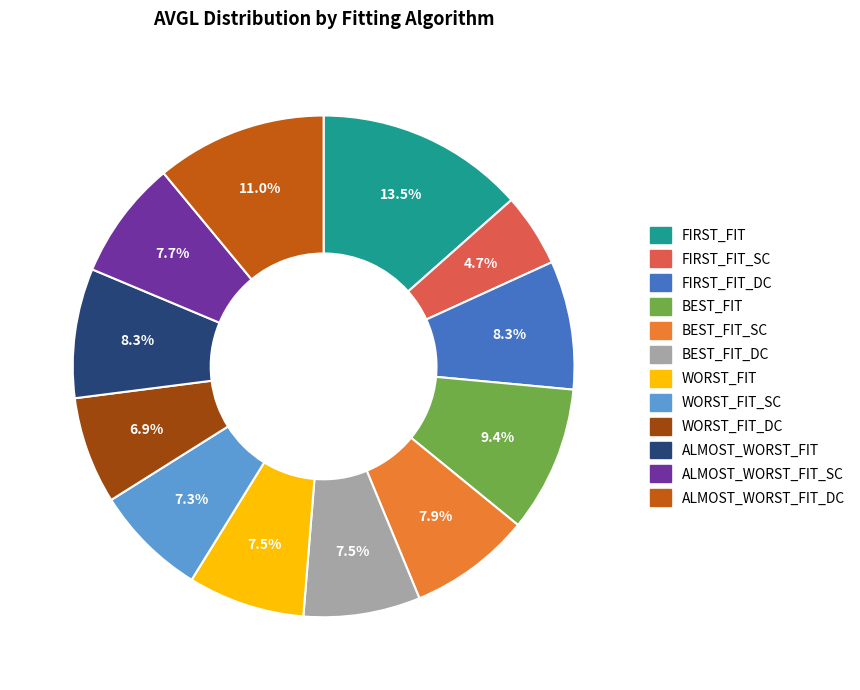

Is FIRST_FIT_SC the majority of the pie?

No